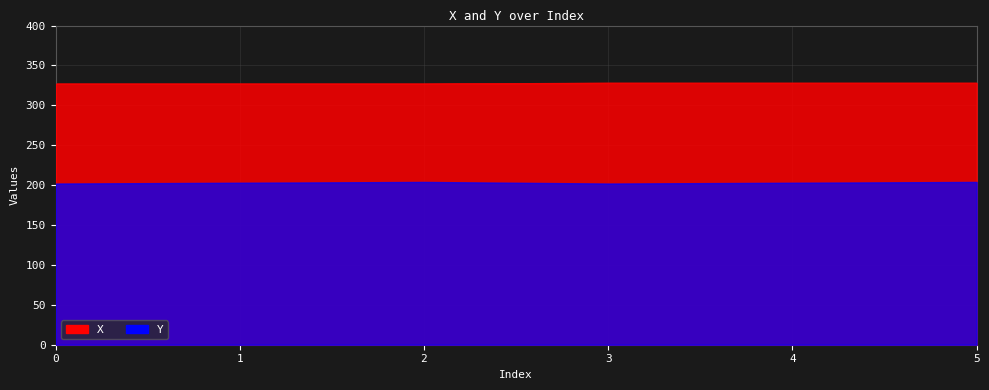

True or false: Y and X intersect in this chart.

False